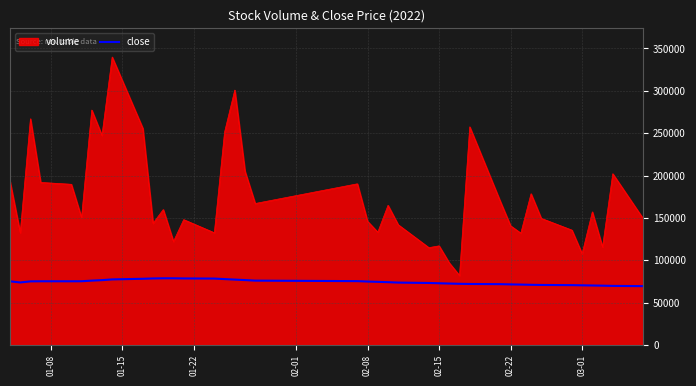

Which series has the largest range (max minus min)?

volume